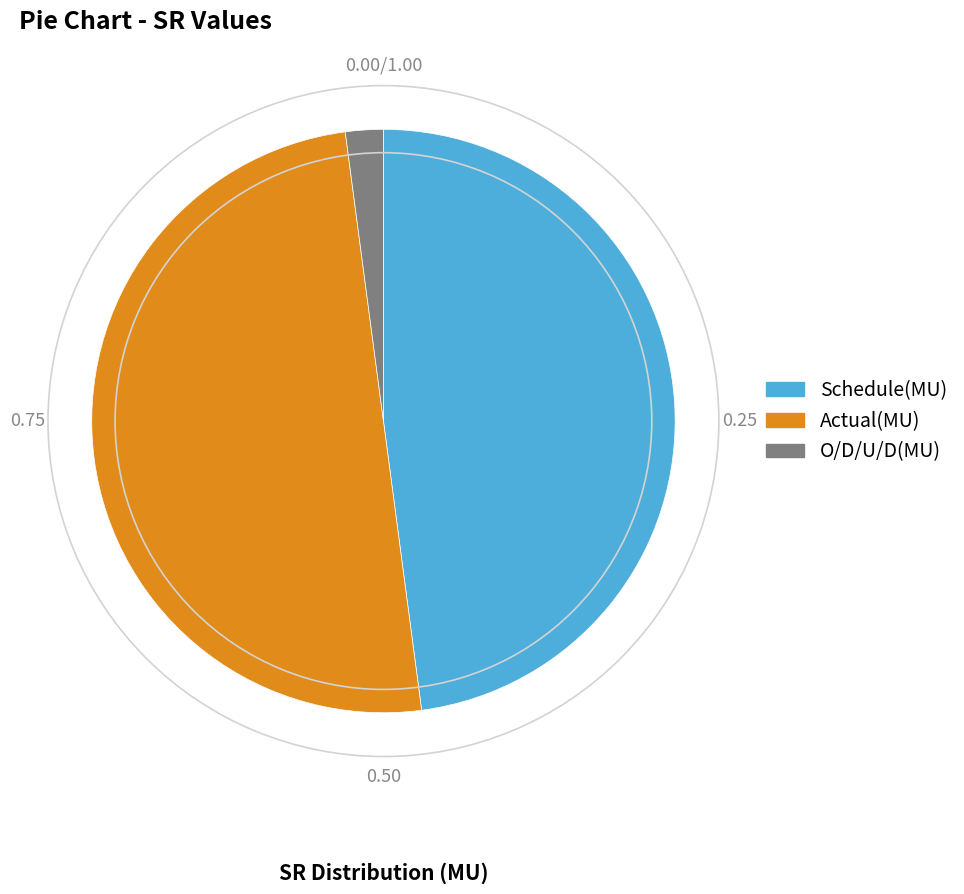

Rank the categories by value from lowest to highest.

O/D/U/D(MU), Schedule(MU), Actual(MU)